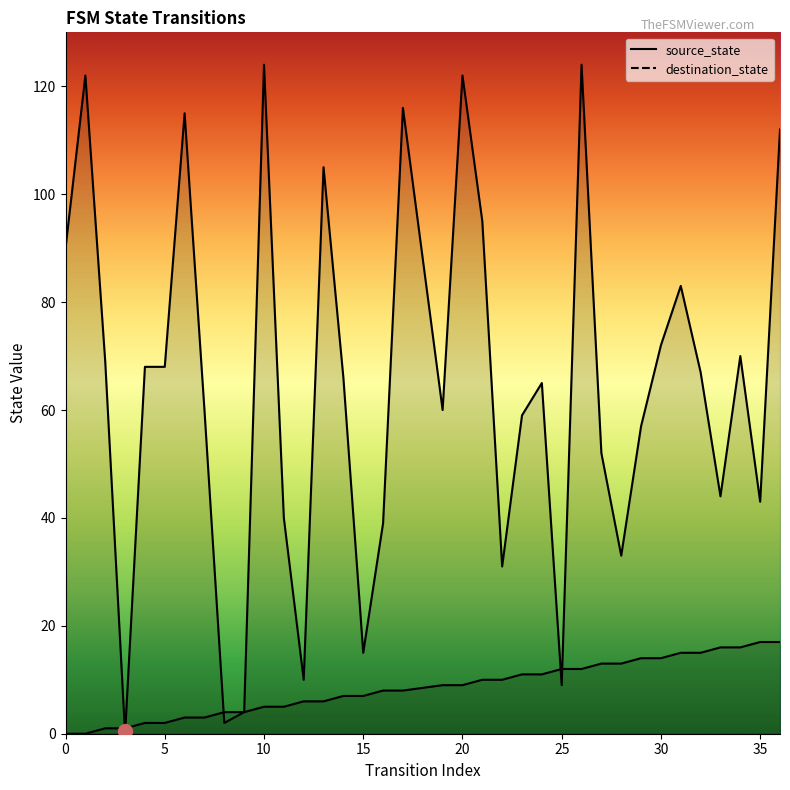

What is the difference between the highest and lowest values at 24?

54